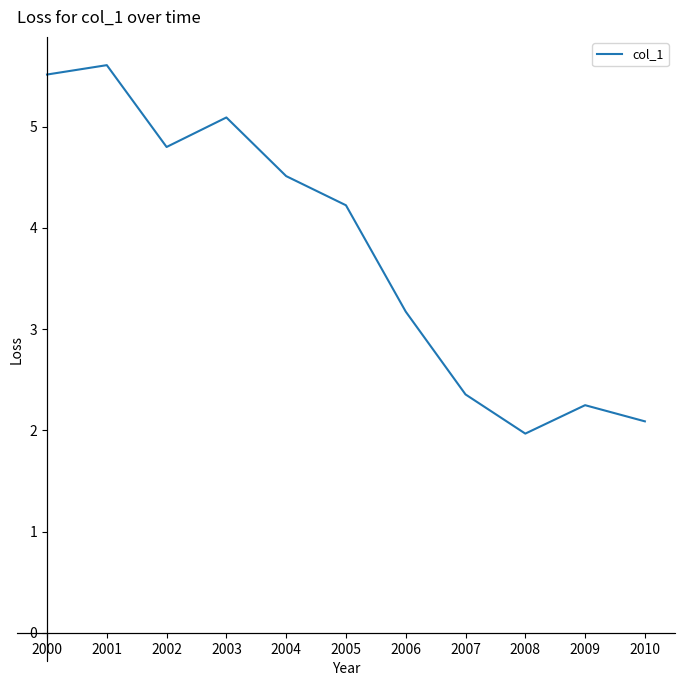

What is the difference between the maximum and minimum values?

3.6